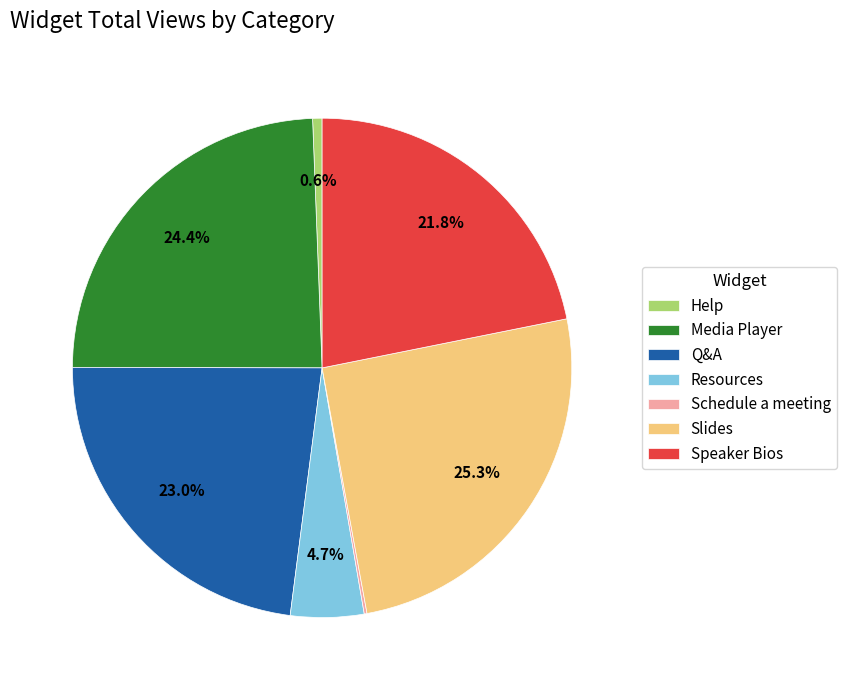

Does any single category account for the majority?

No